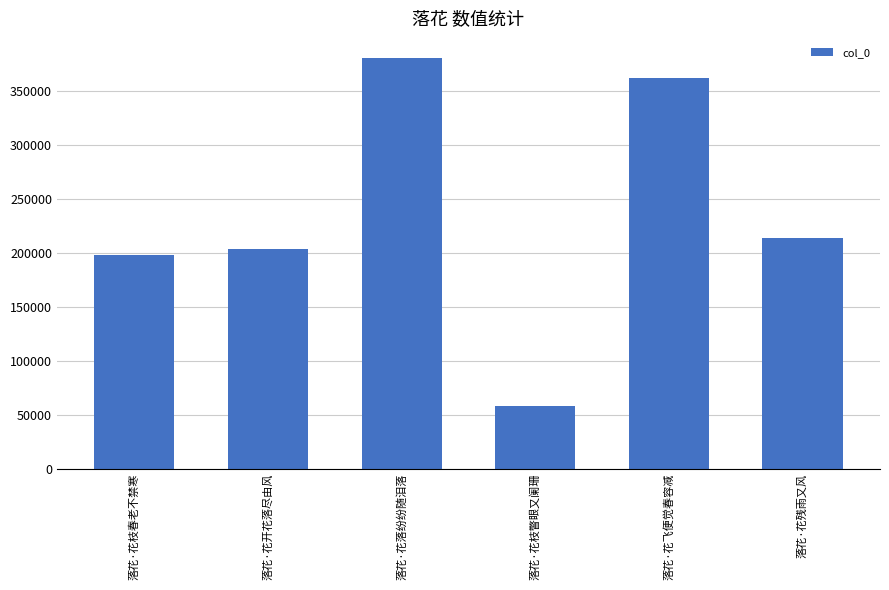

Reading left to right, list all the values displayed in this chart.

落花·花枝春老不禁寒=198667	落花·花开花落尽由风=204195	落花·花落纷纷随泪落=380516	落花·花枝瞥眼又阑珊=57804	落花·花飞便觉春容减=362402	落花·花残雨又风=214312